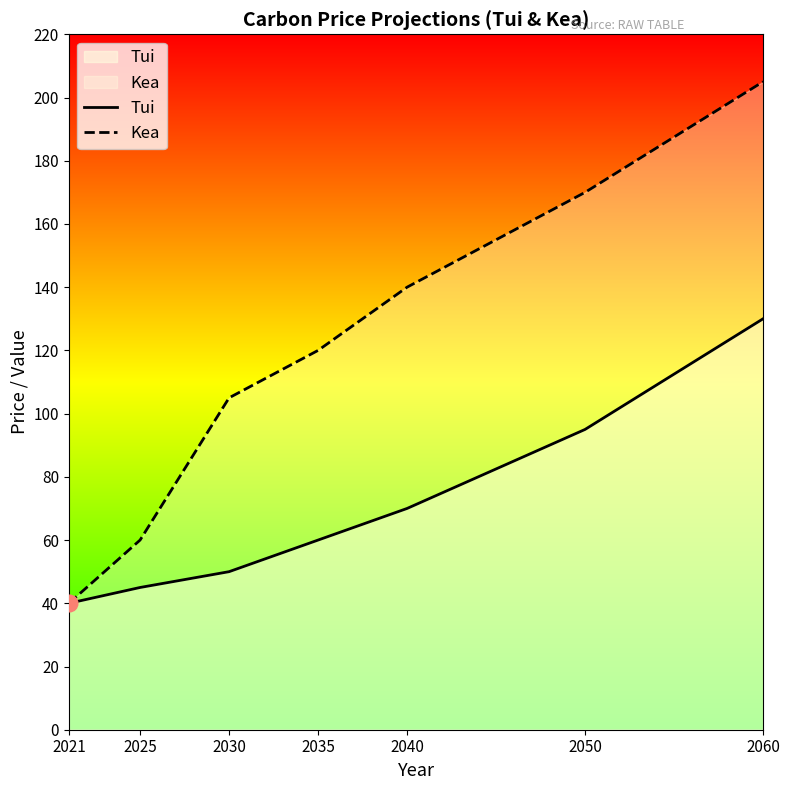

Which series has the largest total across all categories?

Kea